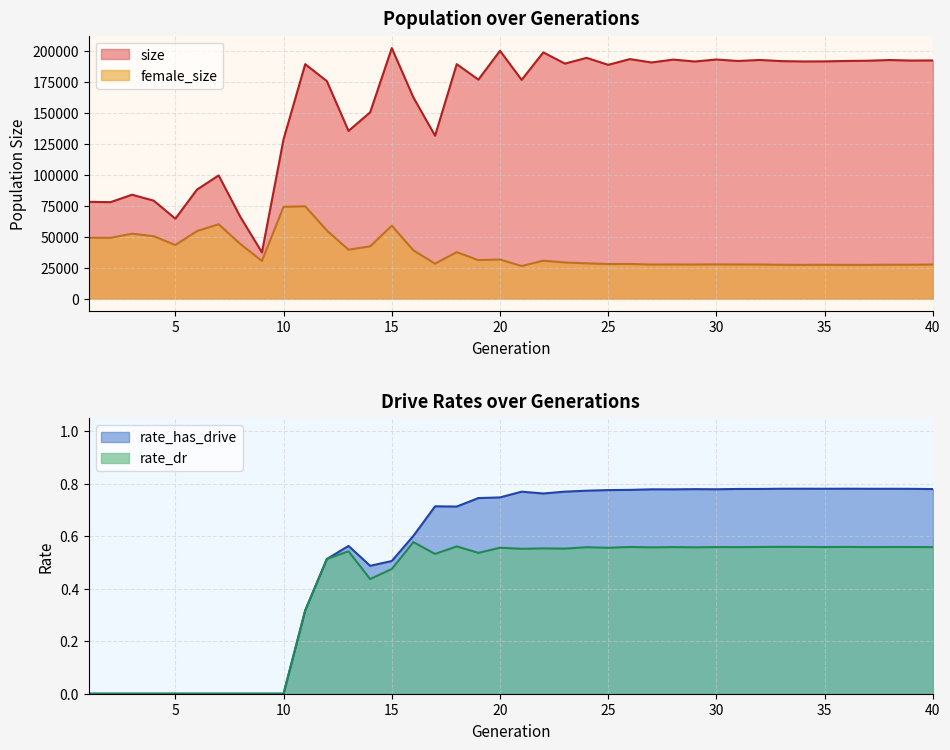

What is the difference between the maximum and minimum values in the rate_dr series?

0.6